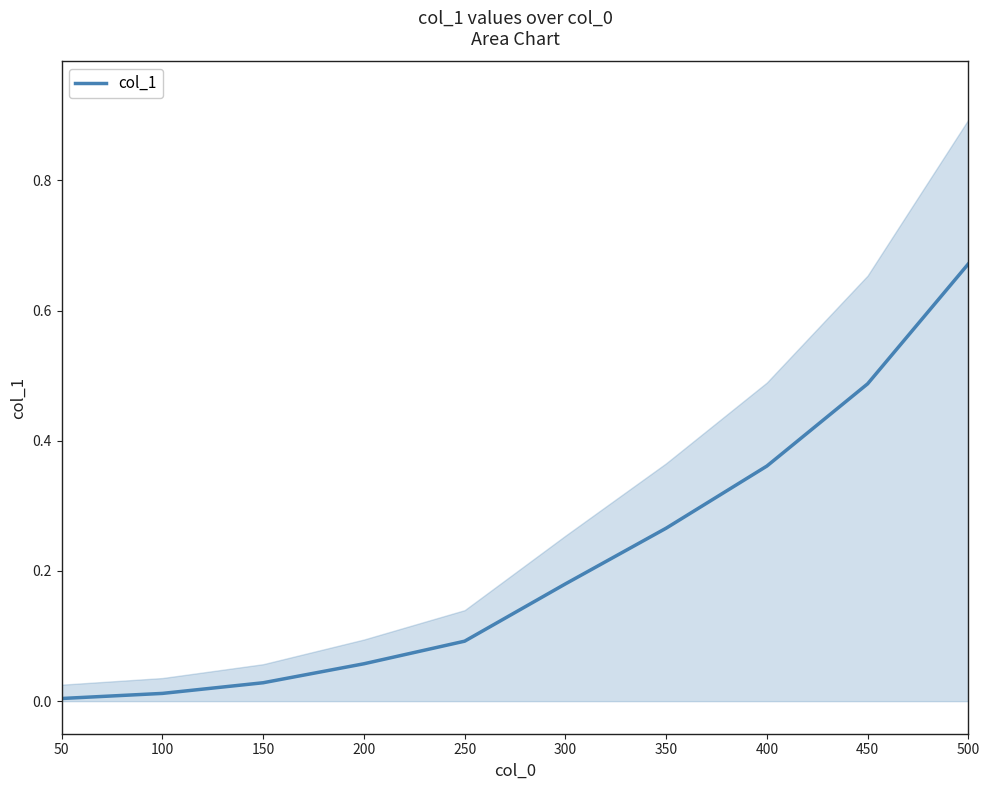

Is it true that the value at 500 is 0.3?

False